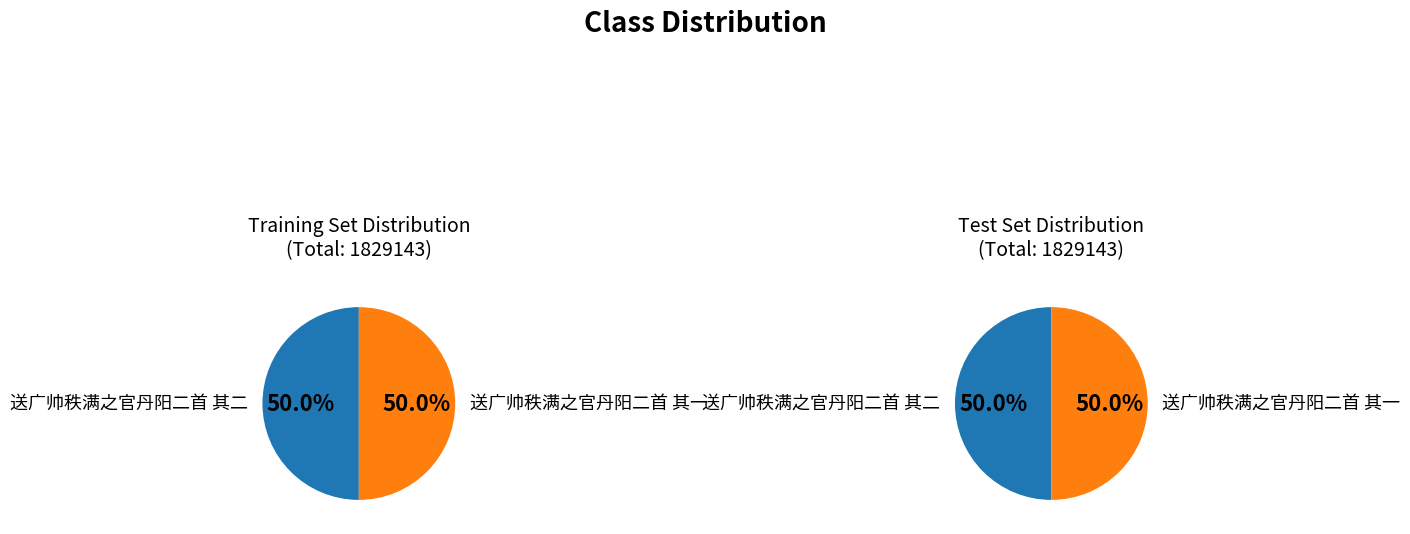

Is it true that 送广帅秩满之官丹阳二首 其二 is 61% of the pie?

False